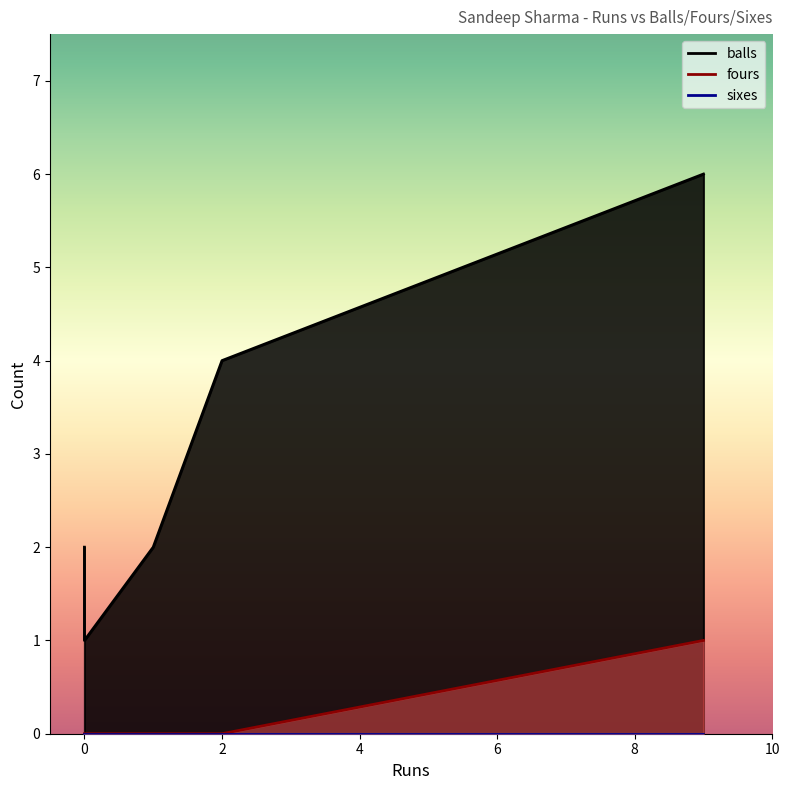

How many lines are shown in the chart?

3